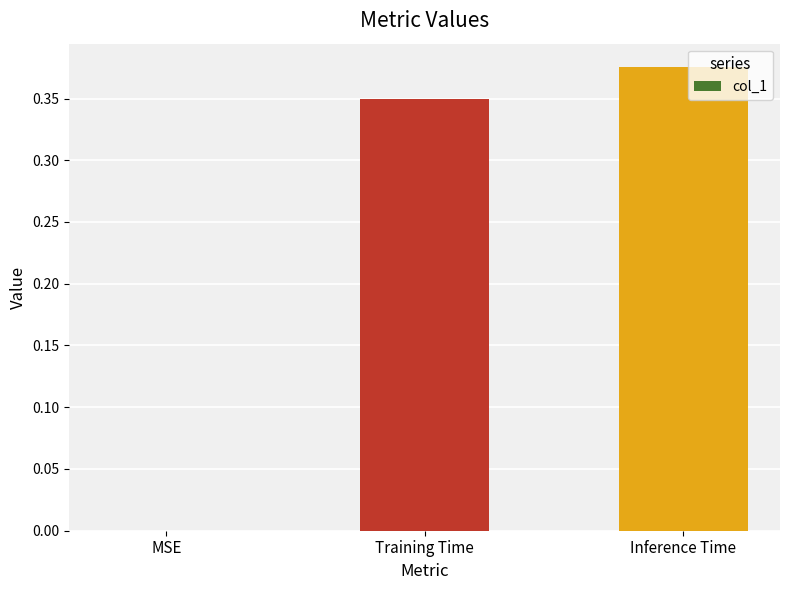

Which category has the highest value across all series?

Inference Time